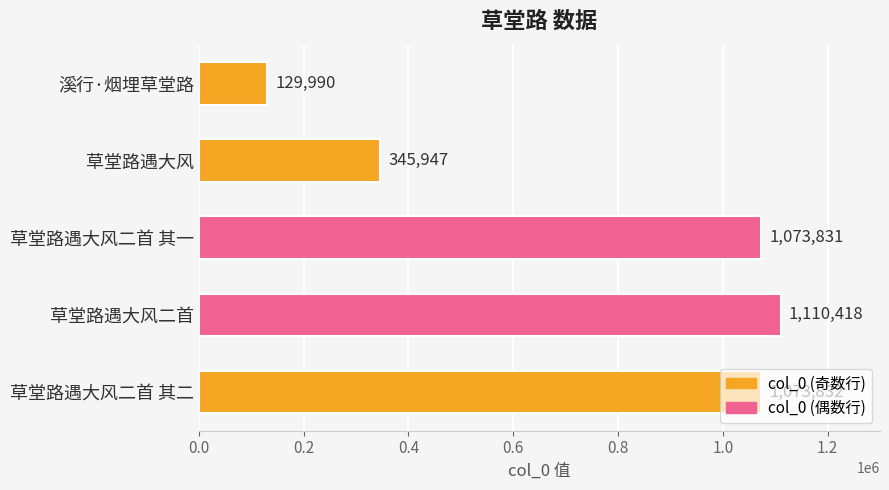

Where is the data nearest to the value 620204?

草堂路遇大风